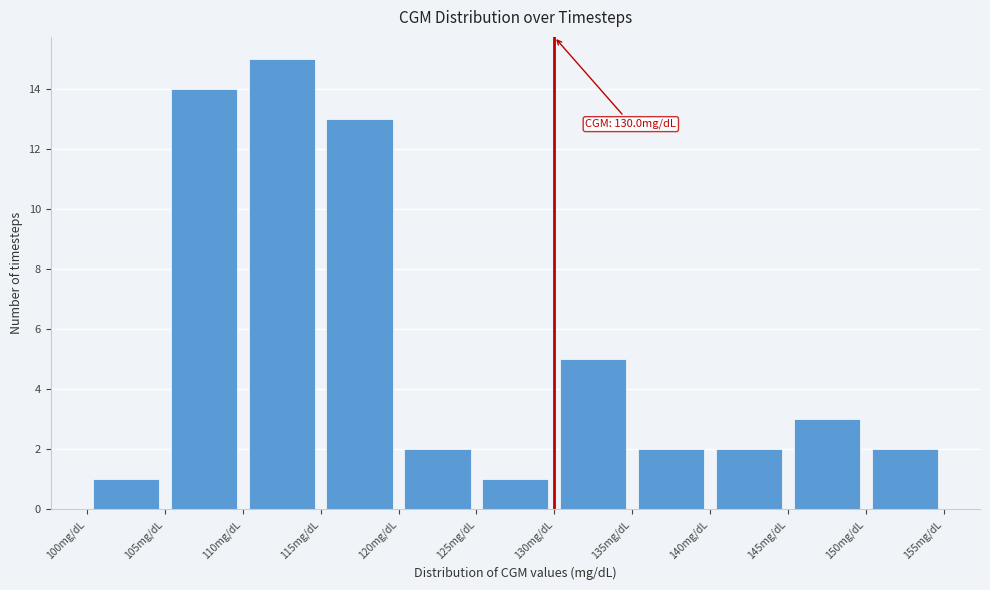

Over which range of the x-axis is the bar tallest?

110 to 115